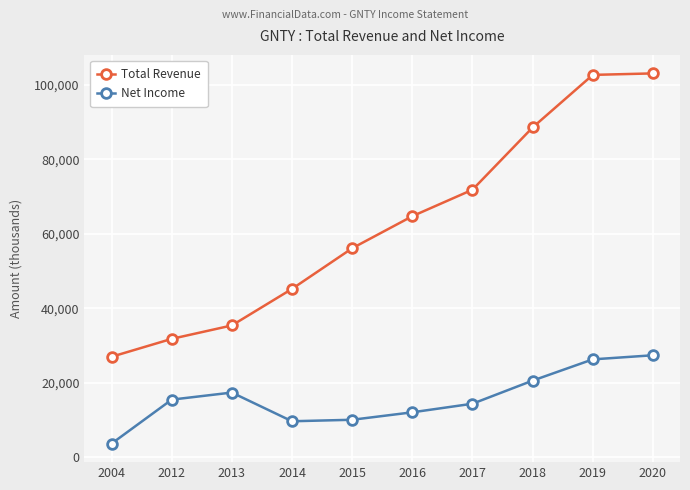

True or false: Total Revenue and Net Income cross at least once.

False